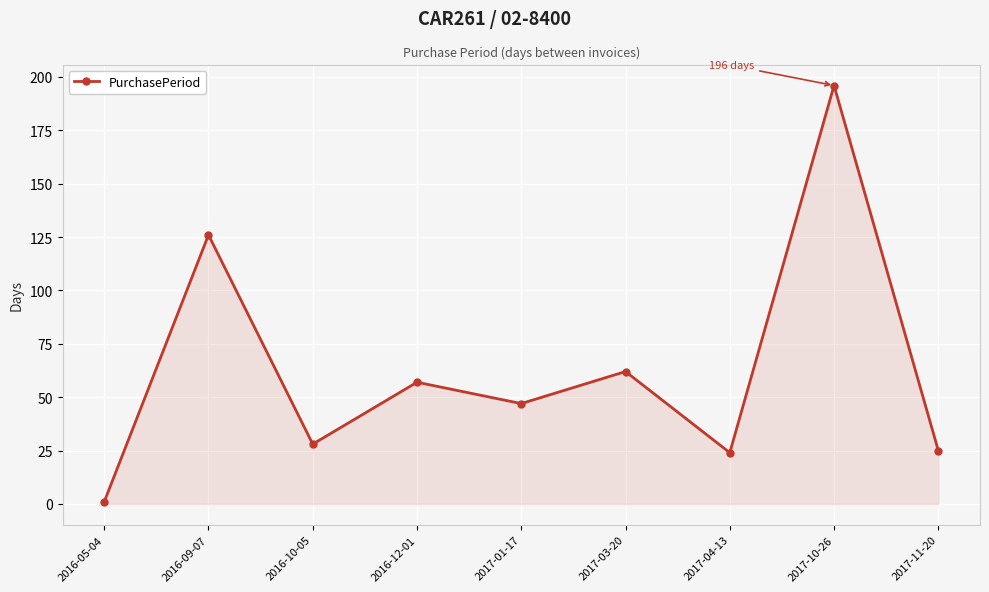

What is the smallest value displayed?

1